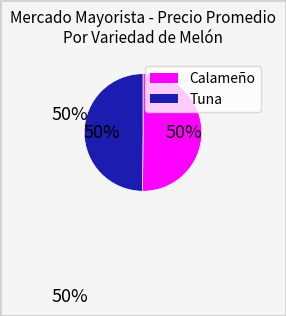

The Tuna slice represents 50% of the pie. True or false?

True